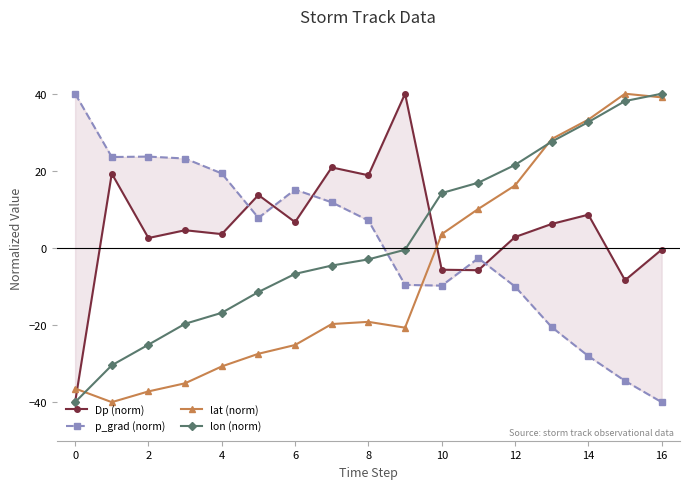

Is the value of lon (norm) at 14 greater than the value of lat (norm) at 4?

Yes